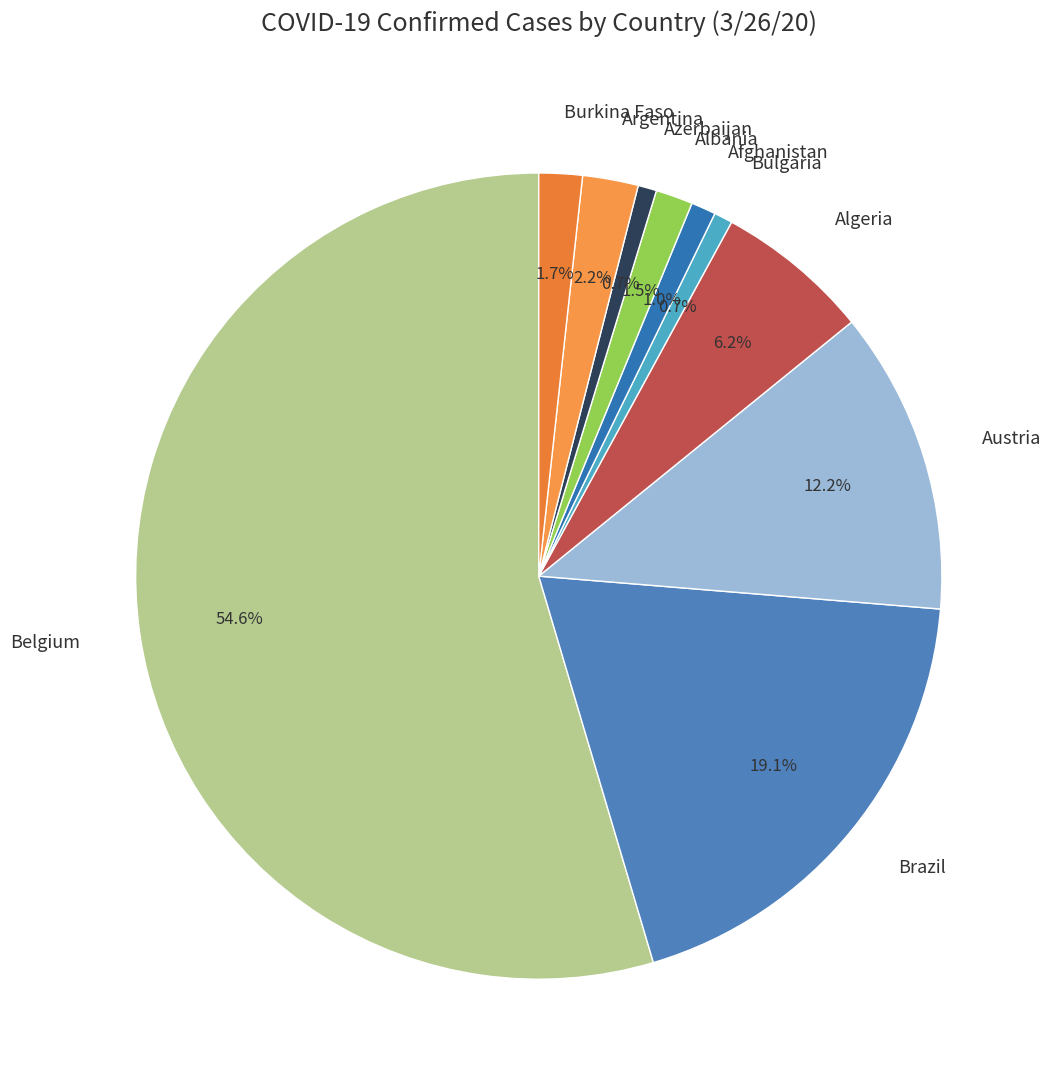

Does any single category account for the majority?

Yes